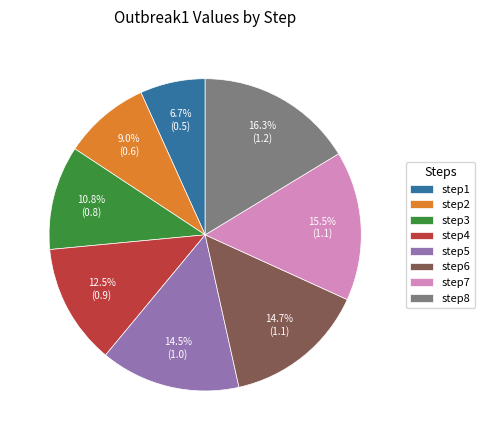

To the nearest percent, what is the difference between the step8 and step3 slice percentages?

6%